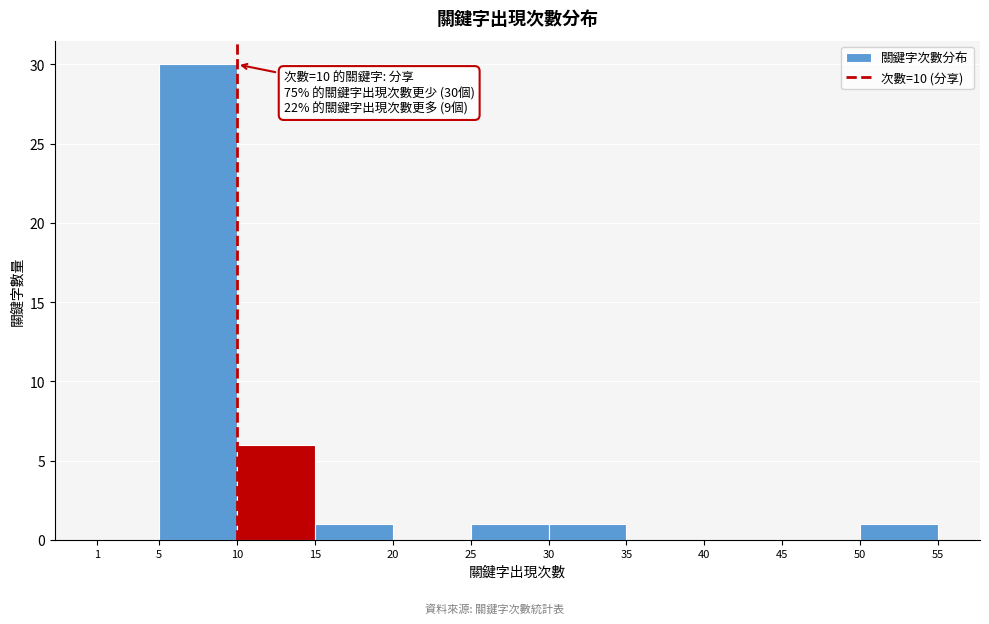

Which range on the x-axis has the tallest bar?

5 to 10